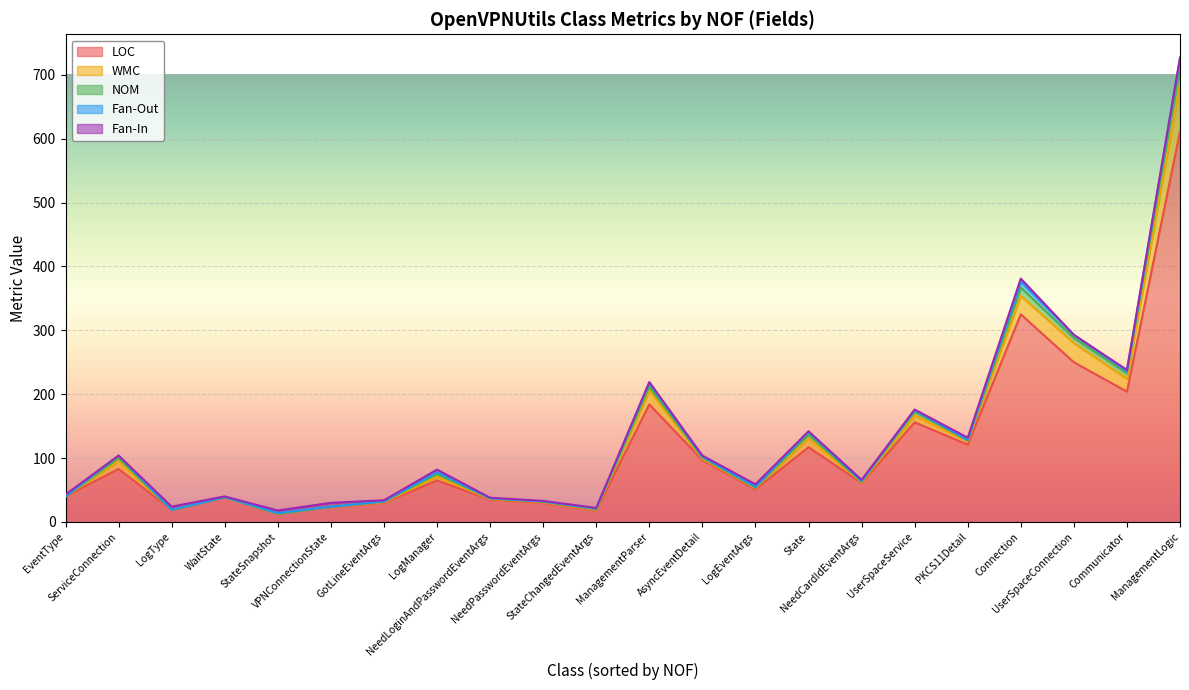

What is the sum of all NOM values?

93